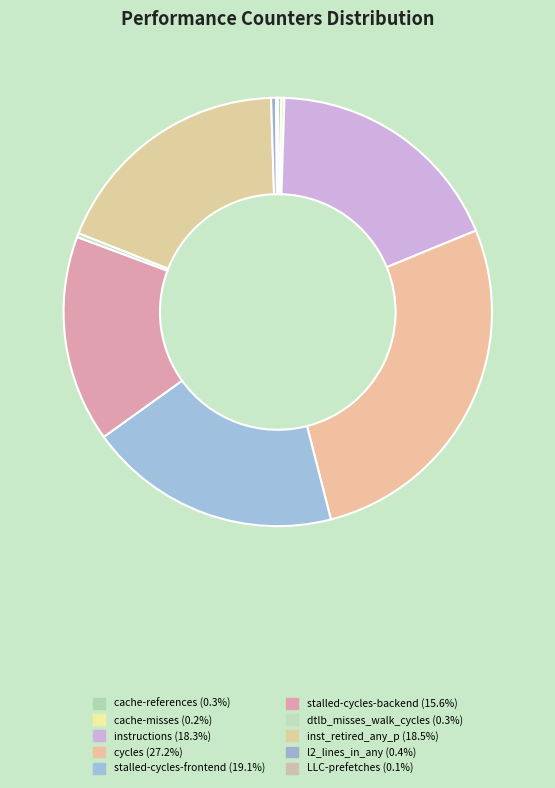

True or false: inst_retired_any_p accounts for 19% of the total.

True